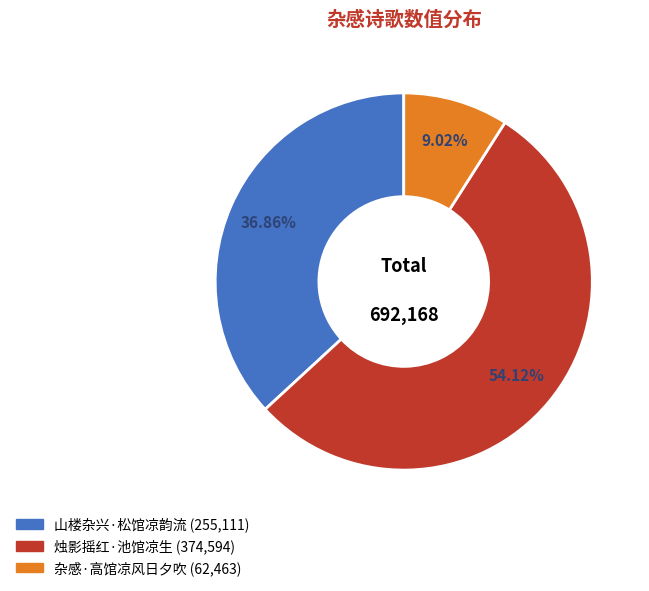

To the nearest percent, what portion does 山楼杂兴·松馆凉韵流 represent?

37%